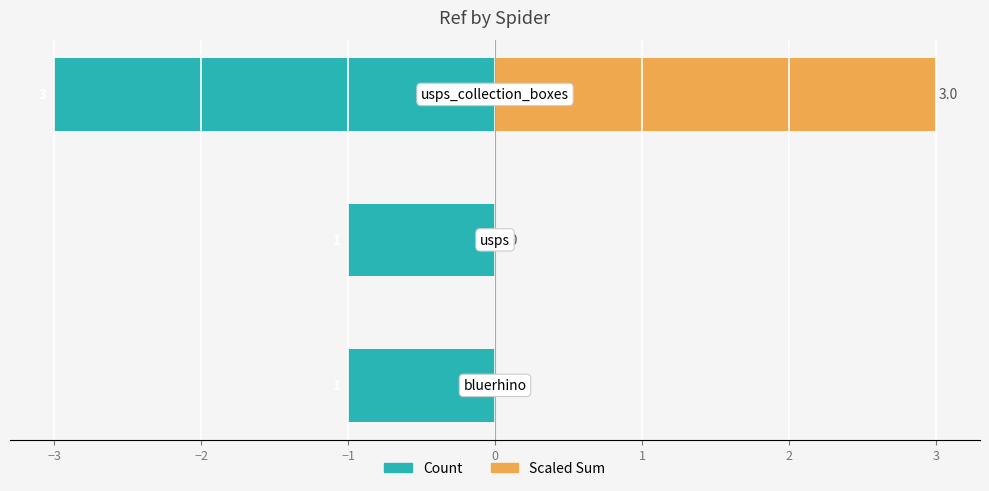

What is the difference between the maximum and minimum values in the Scaled Sum series?

3